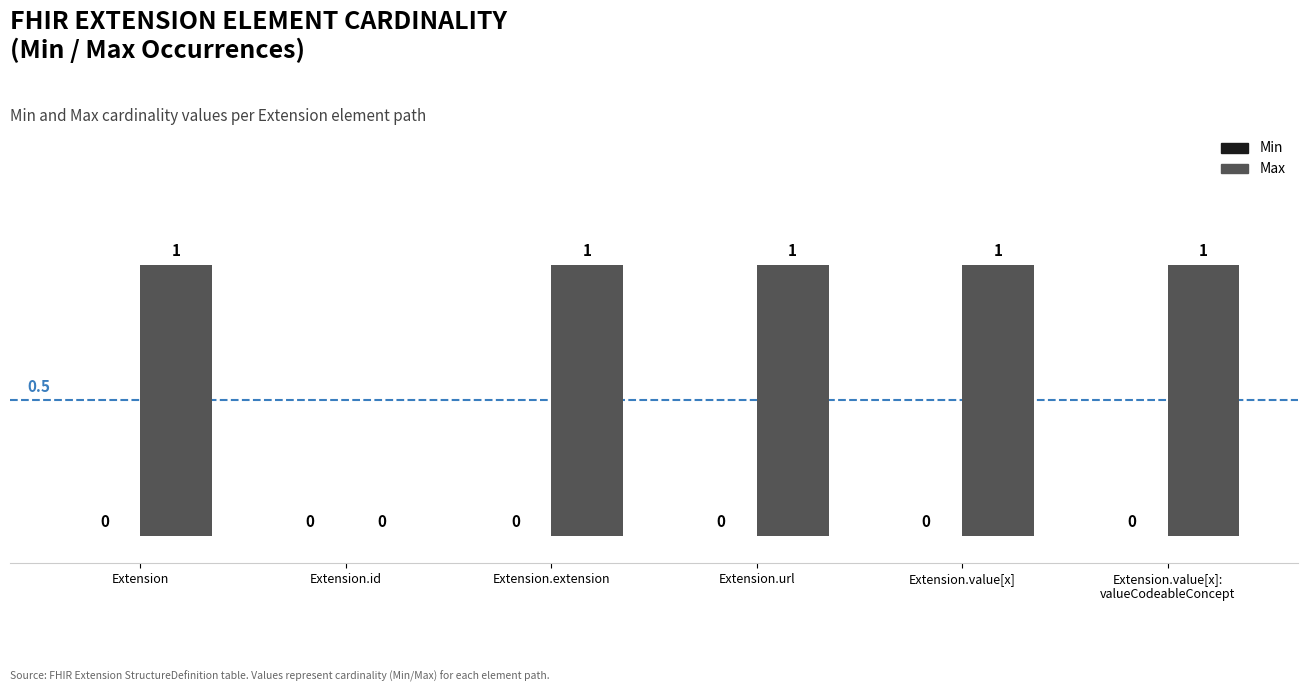

What is the change in value from Extension.id to Extension.extension?

+1